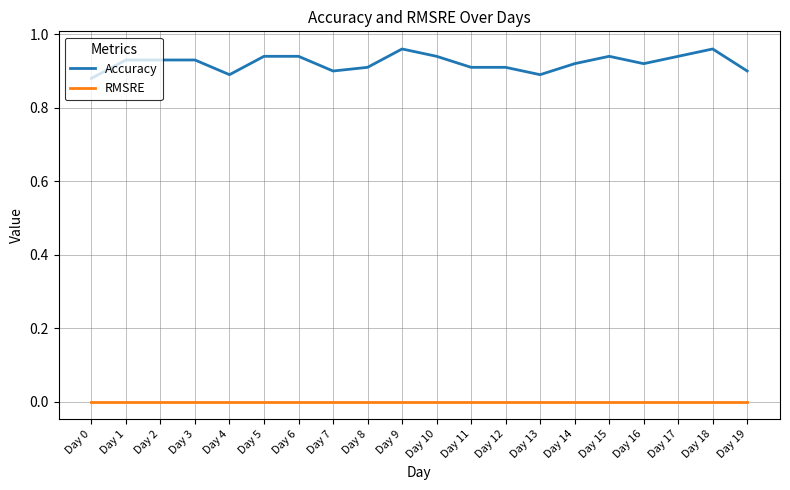

Is the value of Accuracy at Day 9 greater than the value of RMSRE at Day 17?

Yes